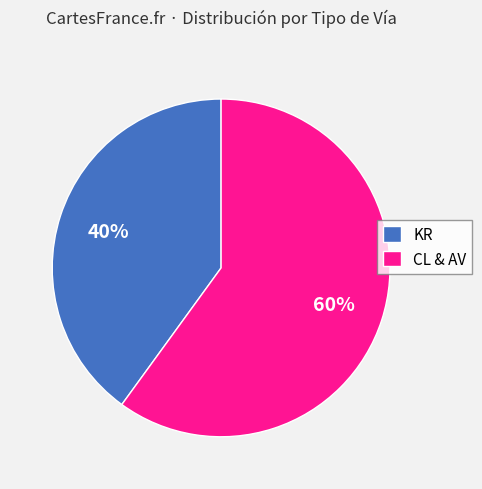

Is it true that CL & AV is 72% of the pie?

False